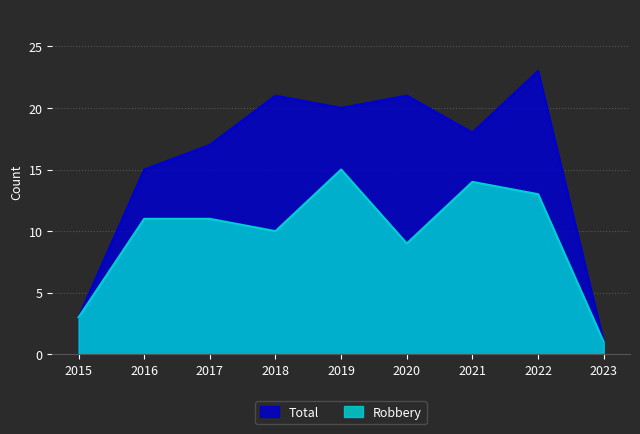

Reading left to right, list all the values displayed in this chart.

Robbery: 3	11	11	10	15	9	14	13	1
Total: 3	15	17	21	20	21	18	23	1